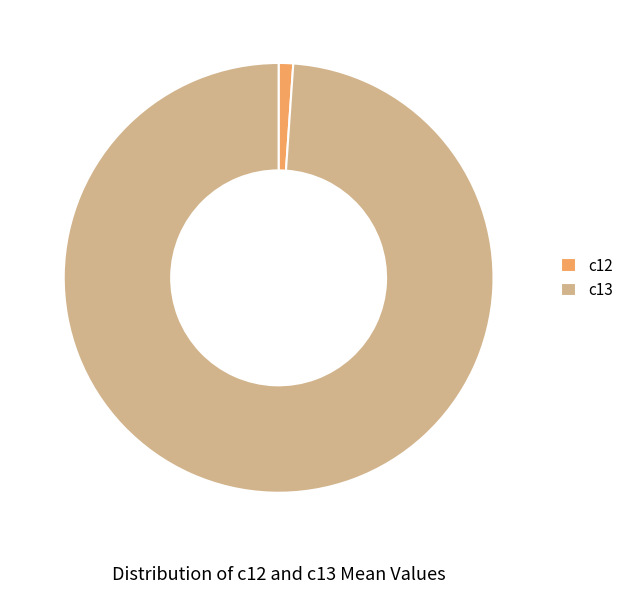

Is the sum of c12 and c13 greater than half?

Yes